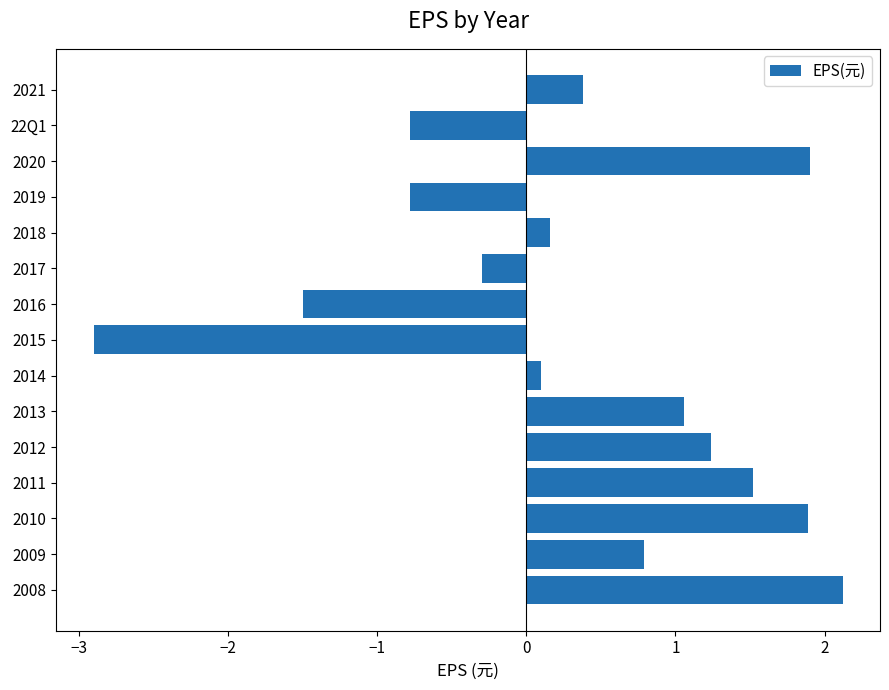

Is it true that the value at 2012 is 1.9?

False